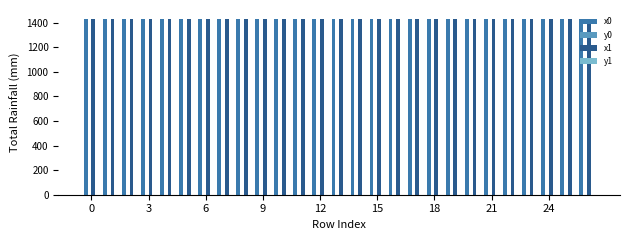

What is the average value of the x1 series?

1432.1